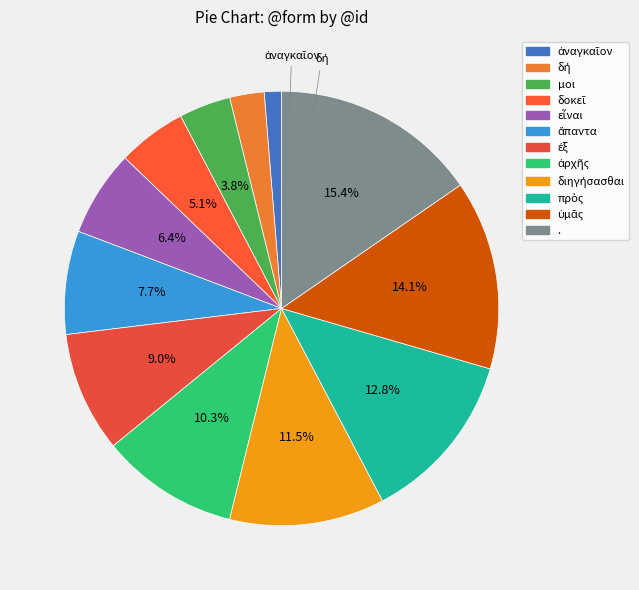

Does any single category account for the majority?

No